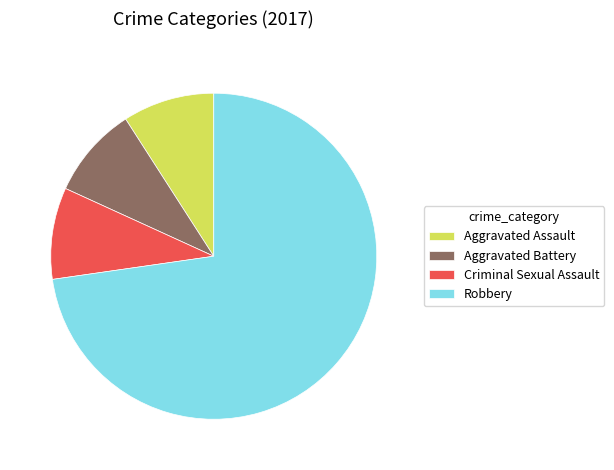

Which slice represents more than half of the pie?

Robbery